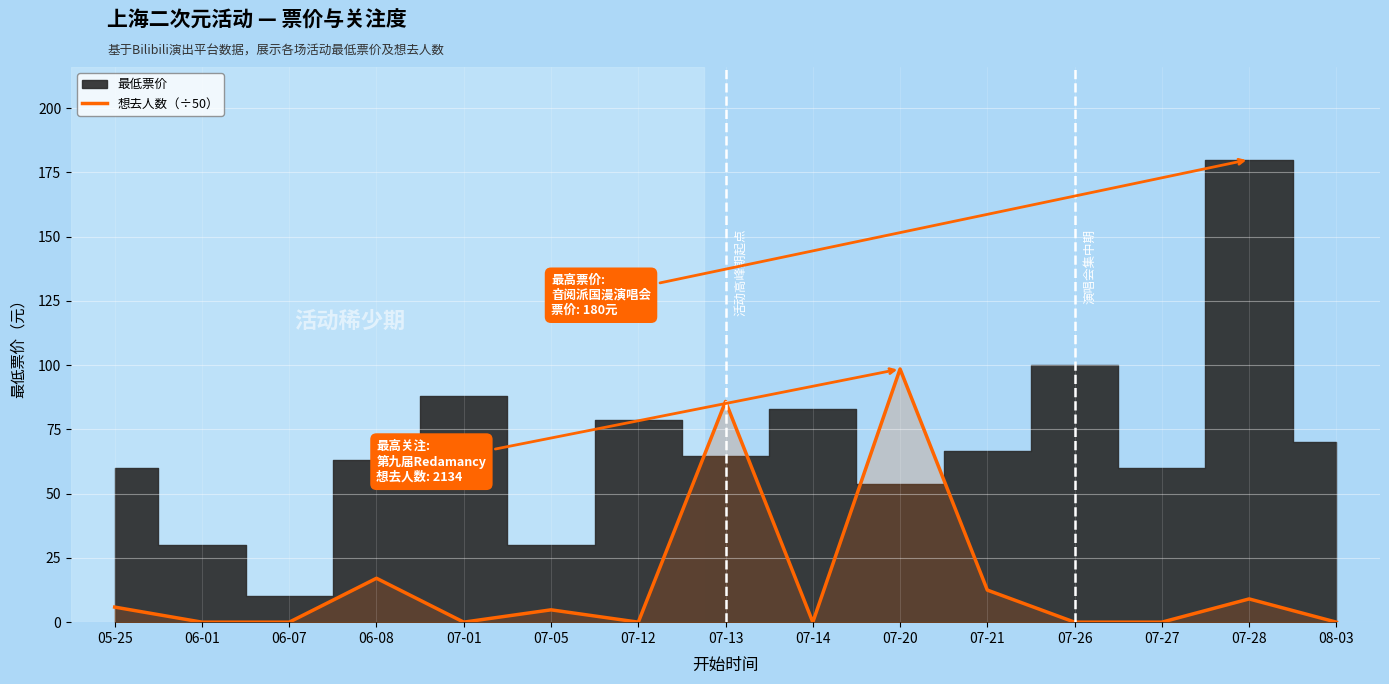

List the labels in order of value, largest first.

07-20, 07-13, 06-08, 07-21, 07-28, 05-25, 07-05, 06-01, 06-07, 07-01, 07-12, 07-14, 07-26, 07-27, 08-03